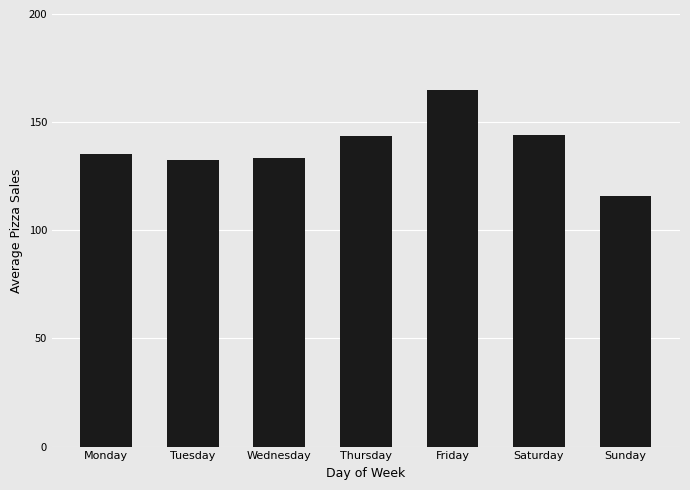

Approximately how many times larger is the value at Friday compared to Thursday?

1.1